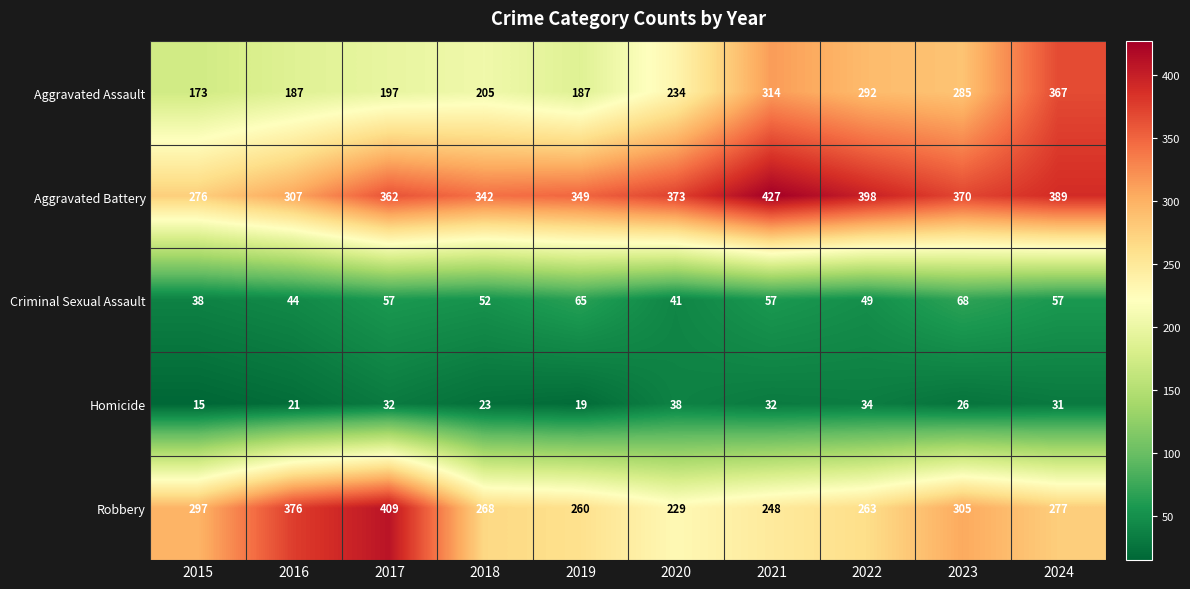

How many categories are shown in the chart?

10